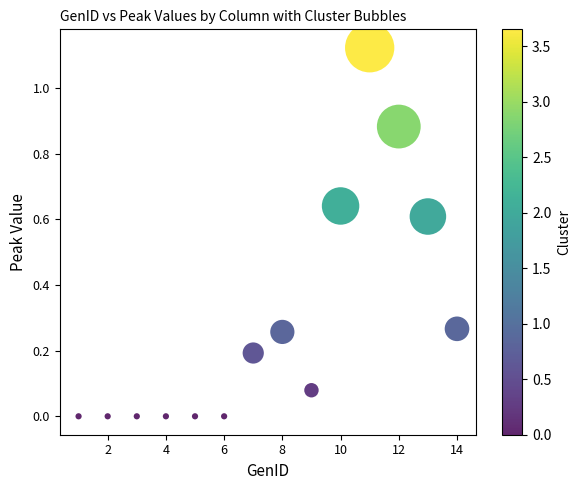

What is the range of X values (max minus min)?

13.0